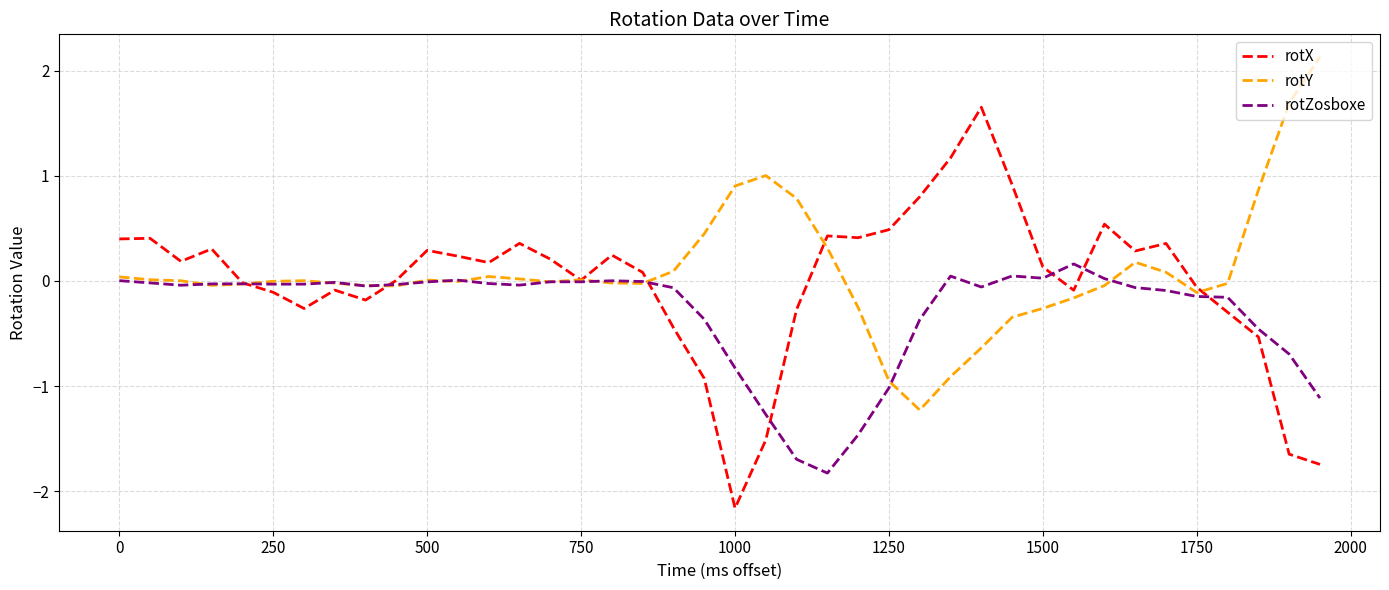

Which series has the largest range (max minus min)?

rotX